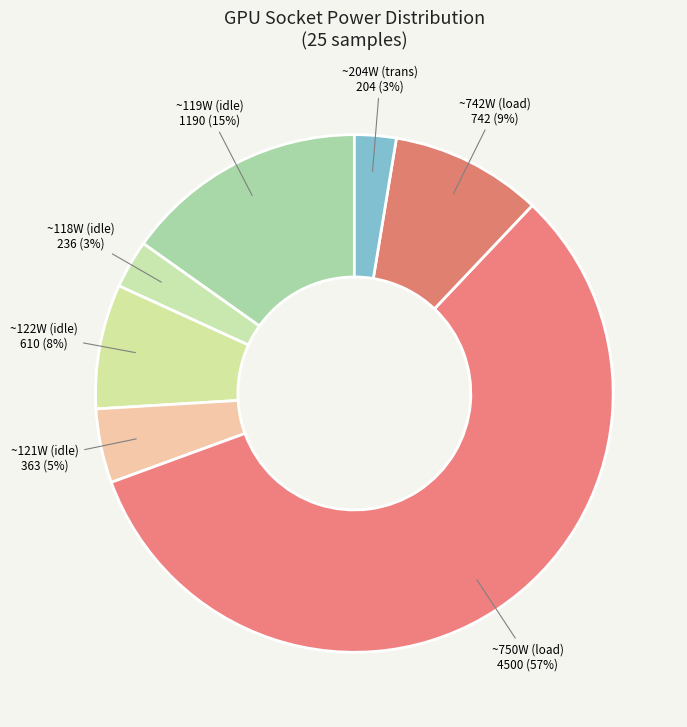

How many slices are in this pie chart?

7